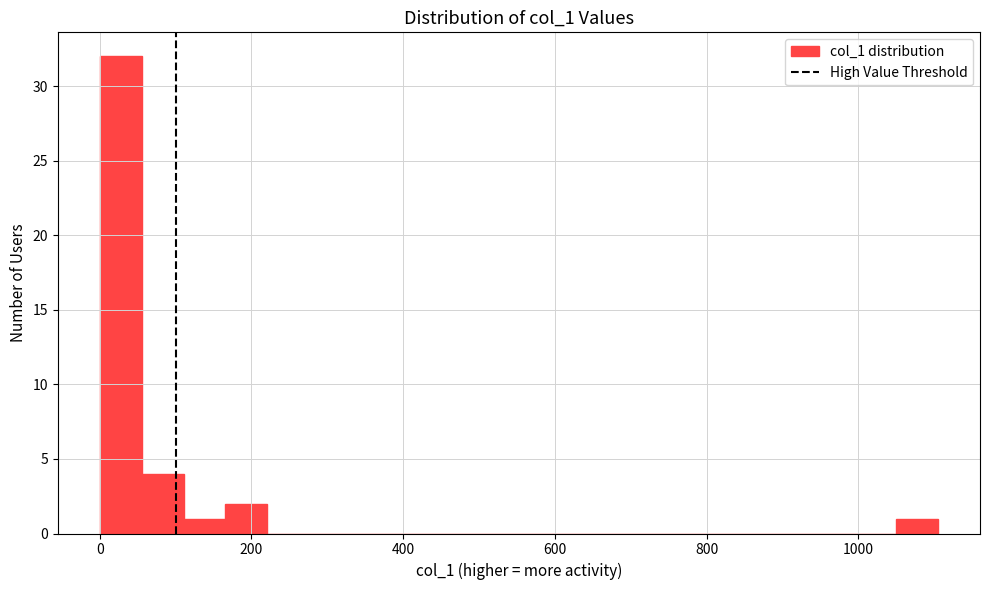

Read against the x-axis, roughly where is the centre of the tallest bar?

20